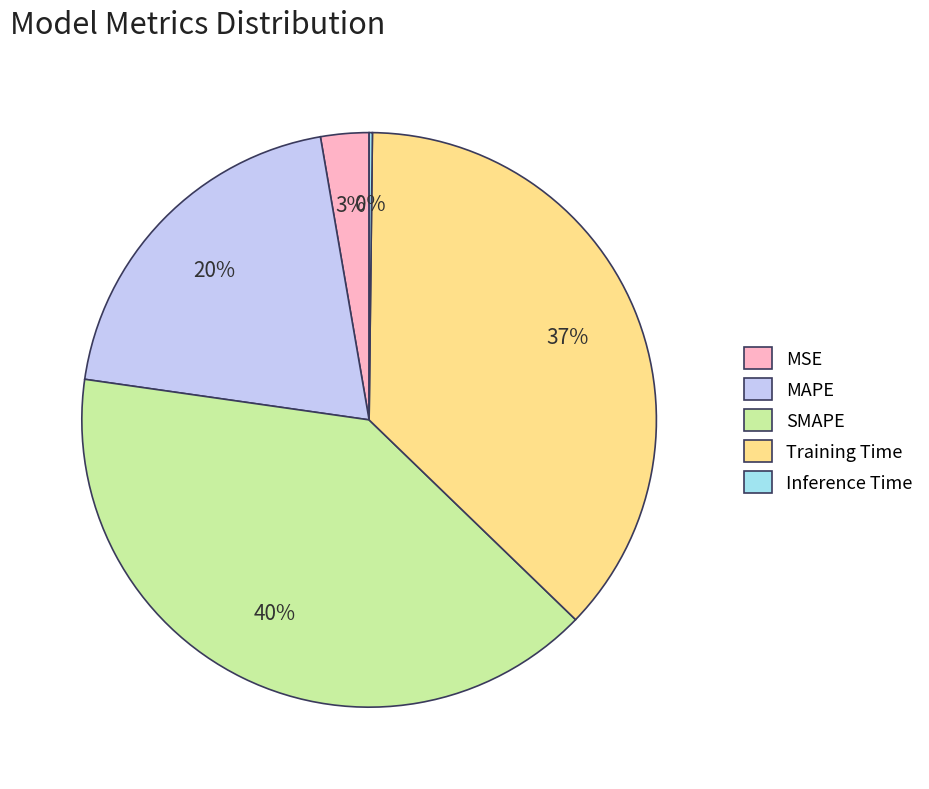

To the nearest percent, what percentage of the pie is MAPE?

20%